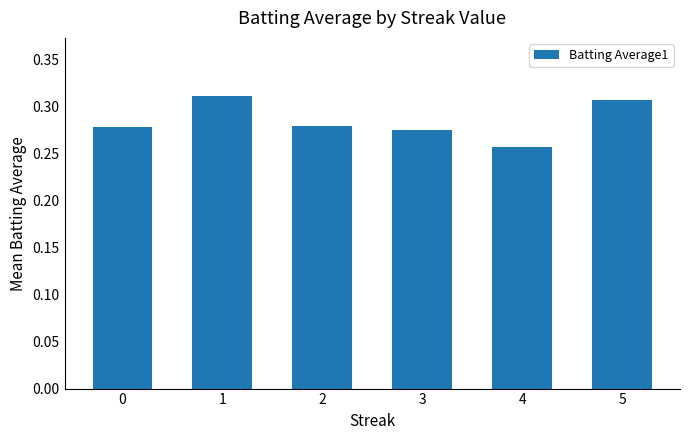

How many data points does each series have?

6